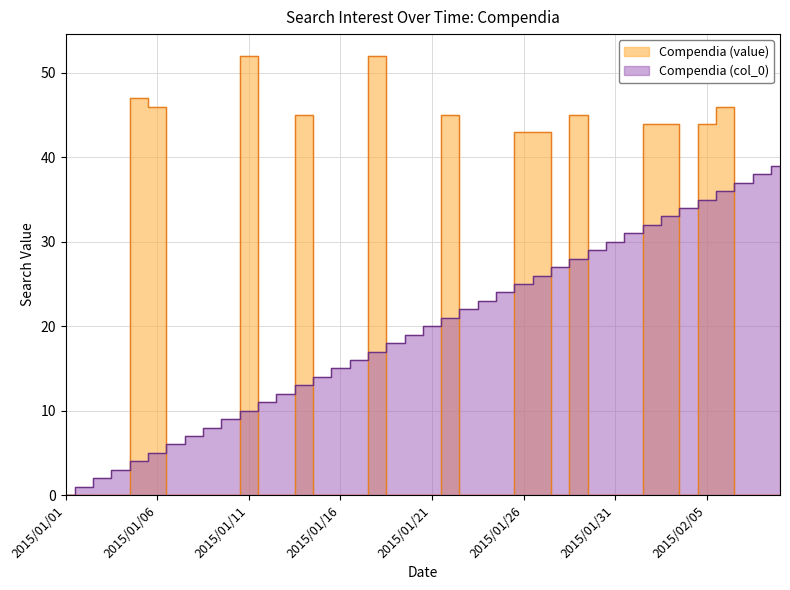

What is the difference between the maximum and minimum values?

52